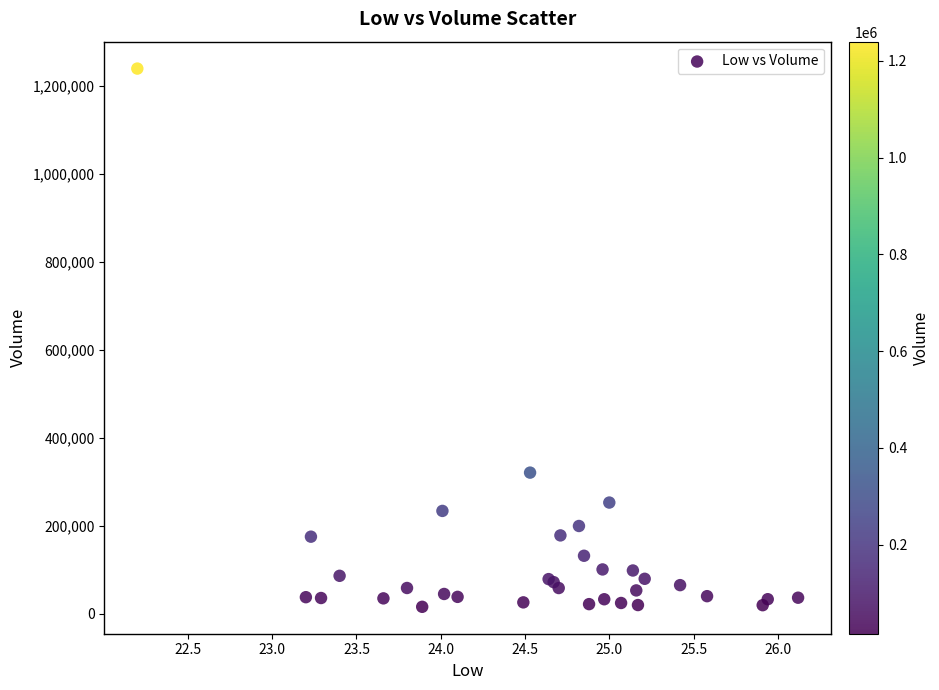

What Y value in the scatter plot is closest to 627650?

320800